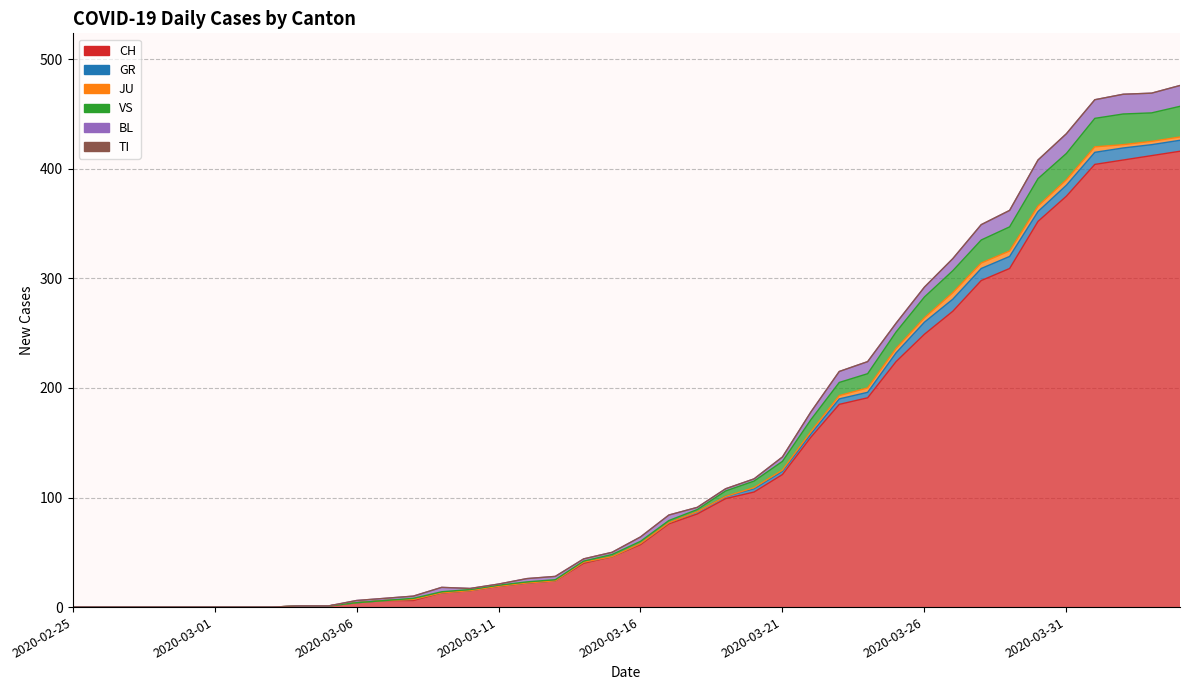

How many values in the CH series are below 57?

20